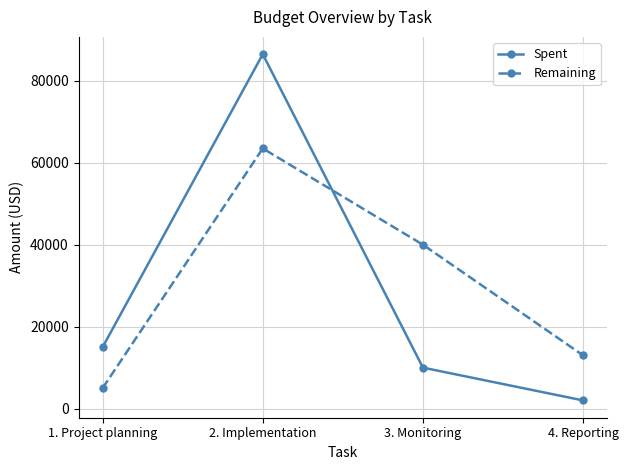

Reading right to left, what are all the values shown in this chart?

Spent: 2000	10000	86499	15000
Remaining: 13000	40000	63501	5000